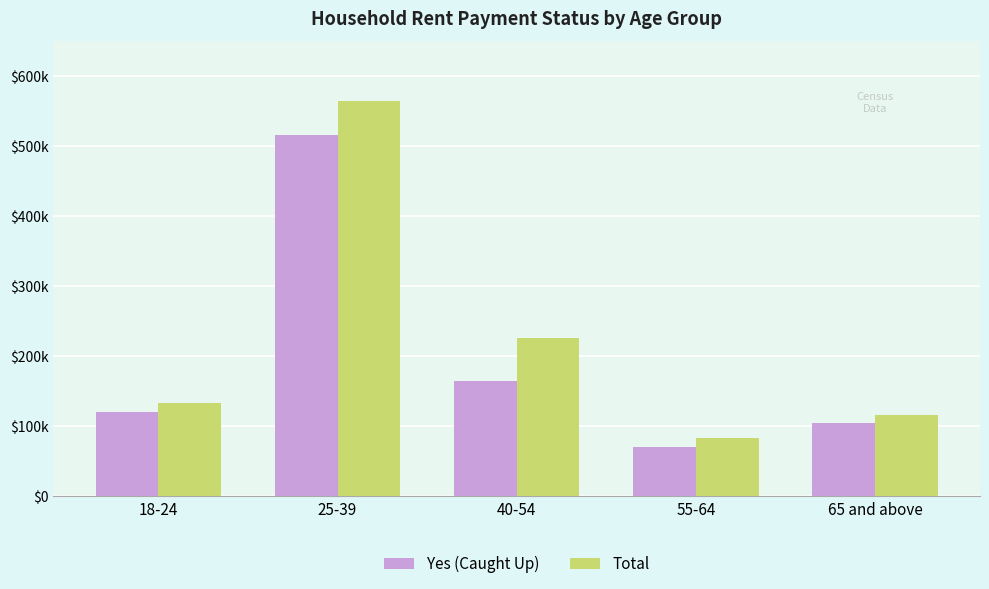

Does the chart contain stacked bars?

No